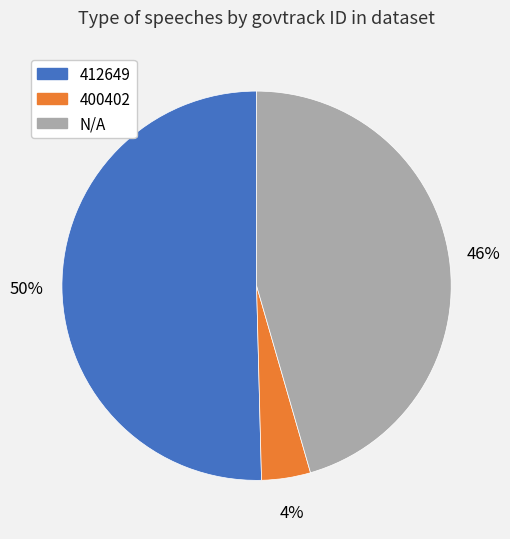

Does N/A account for over 50% of the chart?

No